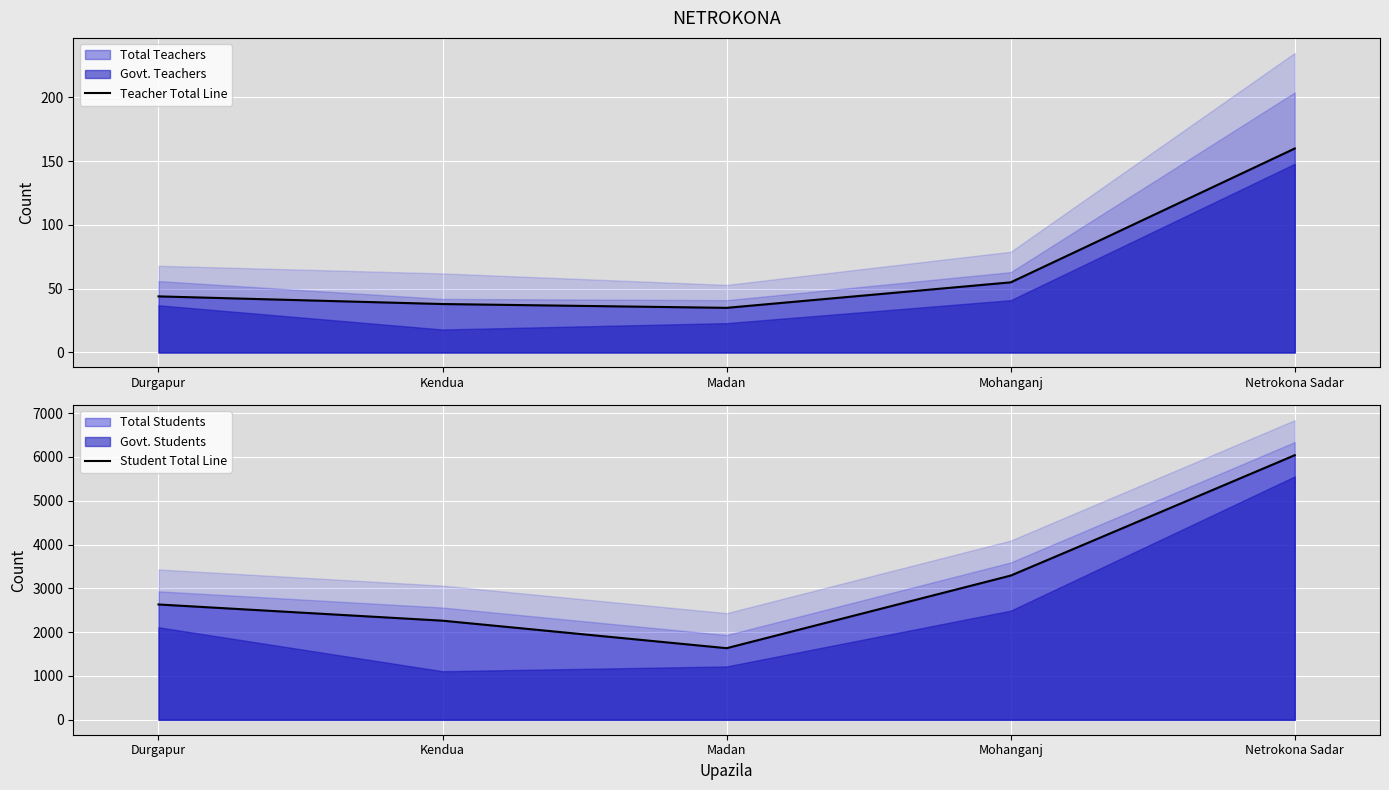

True or false: Teacher Total Line has more than 1 interior local peaks.

False